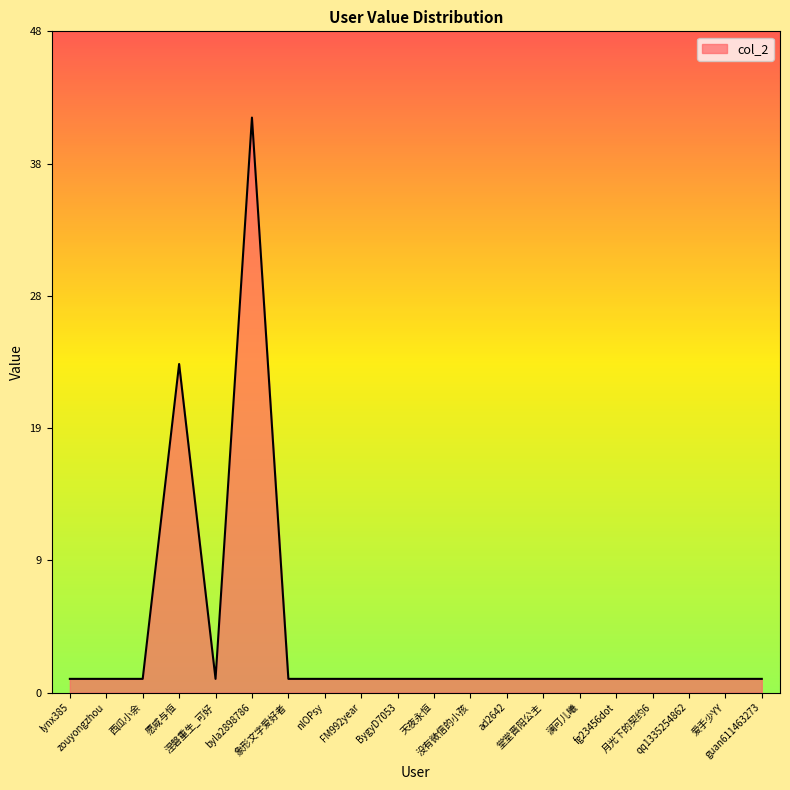

Does the chart display data point markers on the line(s)?

No